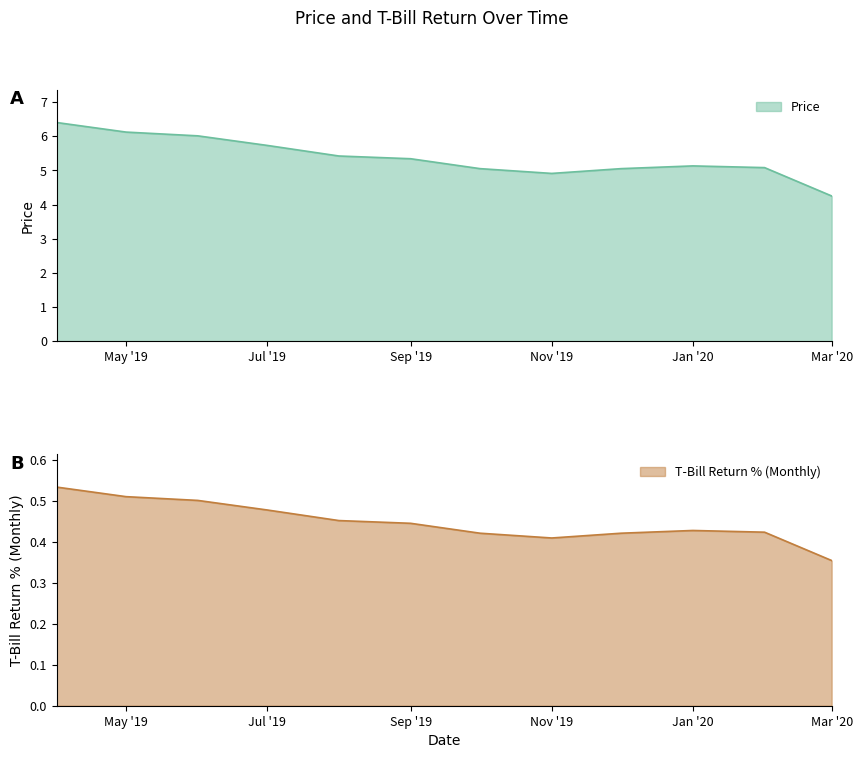

What is the total value across all series at 2020-02-01?

5.5